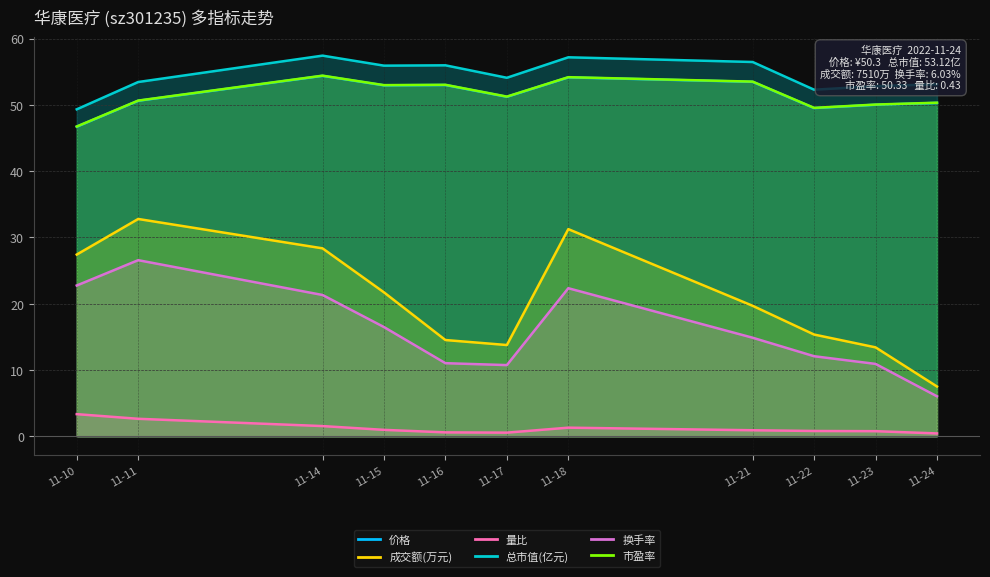

At which label does 成交额(万元) reach its minimum?

11-24